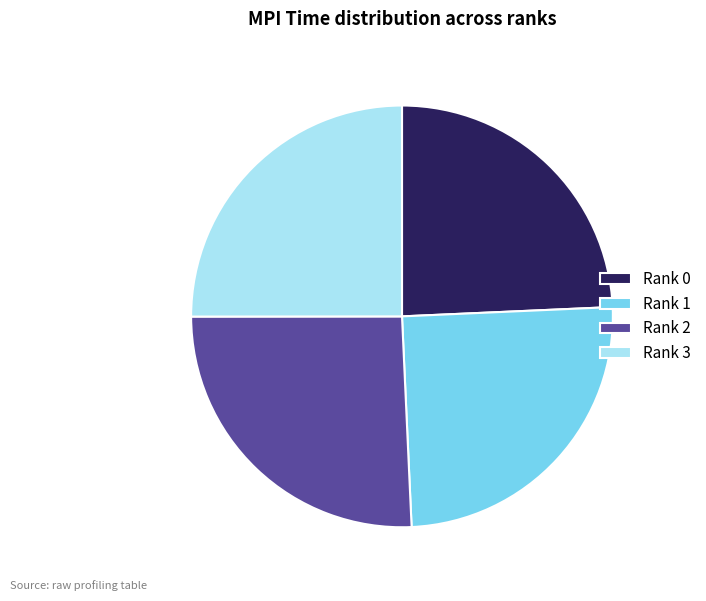

Which category has the biggest portion of the pie?

Rank 2